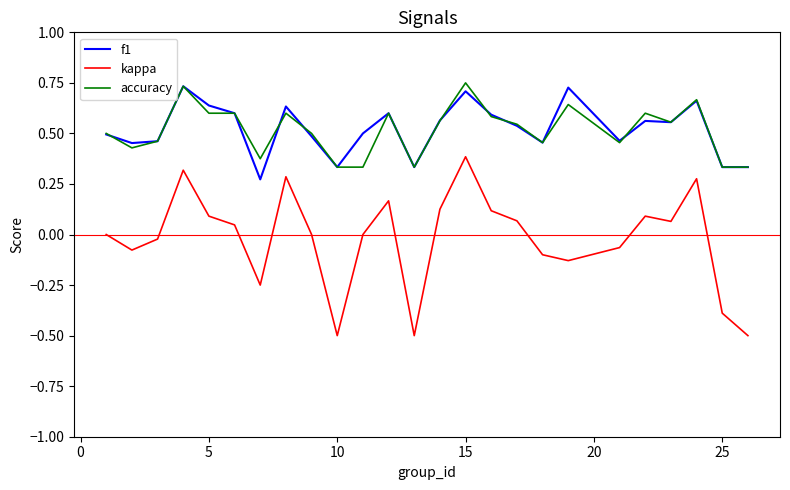

Which series has the largest range (max minus min)?

kappa